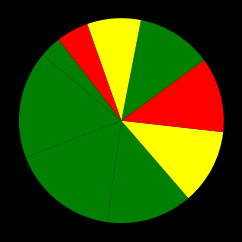

To the nearest percent, what is the average slice percentage?

11%